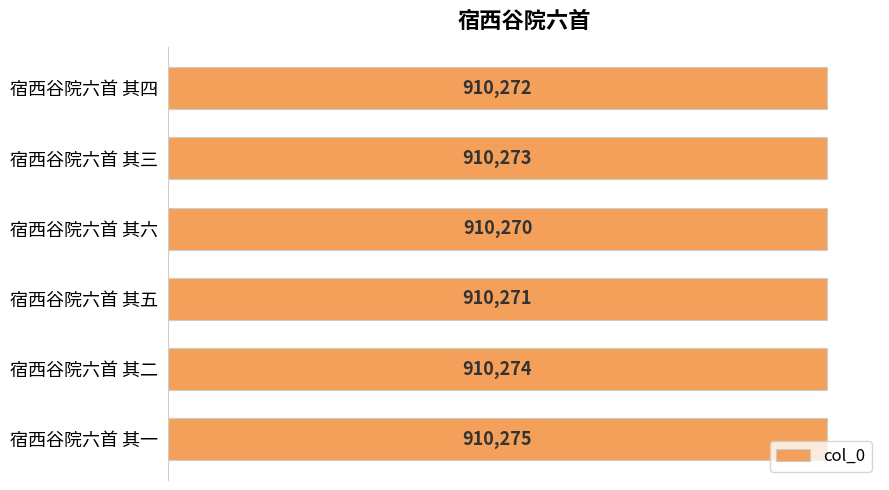

What is the sum of all values?

5461635